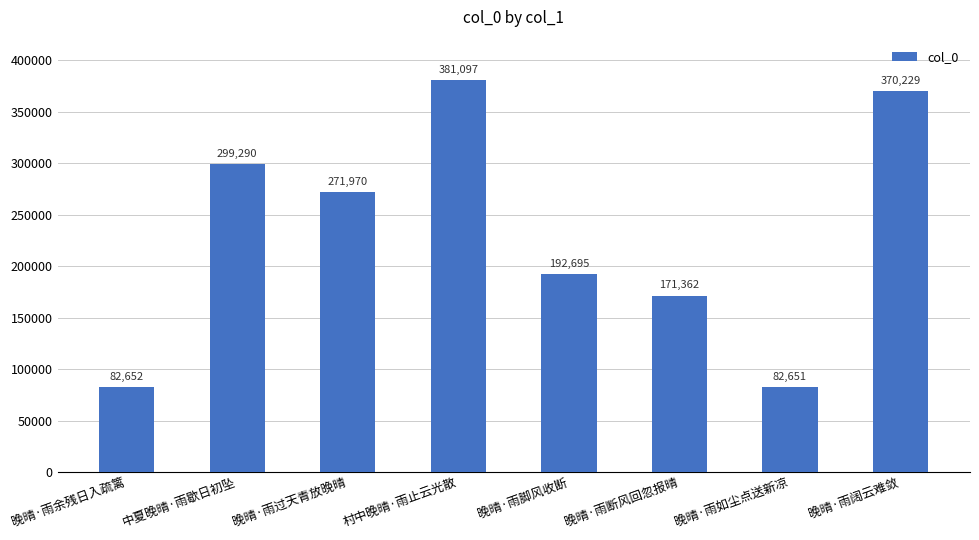

Rank the categories by value from highest to lowest.

村中晚晴·雨止云光散, 晚晴·雨阔云难敛, 中夏晚晴·雨歇日初坠, 晚晴·雨过天青放晚晴, 晚晴·雨脚风收断, 晚晴·雨断风回忽报晴, 晚晴·雨余残日入疏篱, 晚晴·雨如尘点送新凉